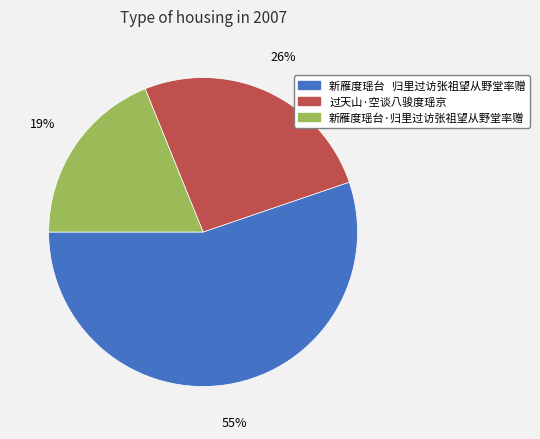

How many slices are in this pie chart?

3